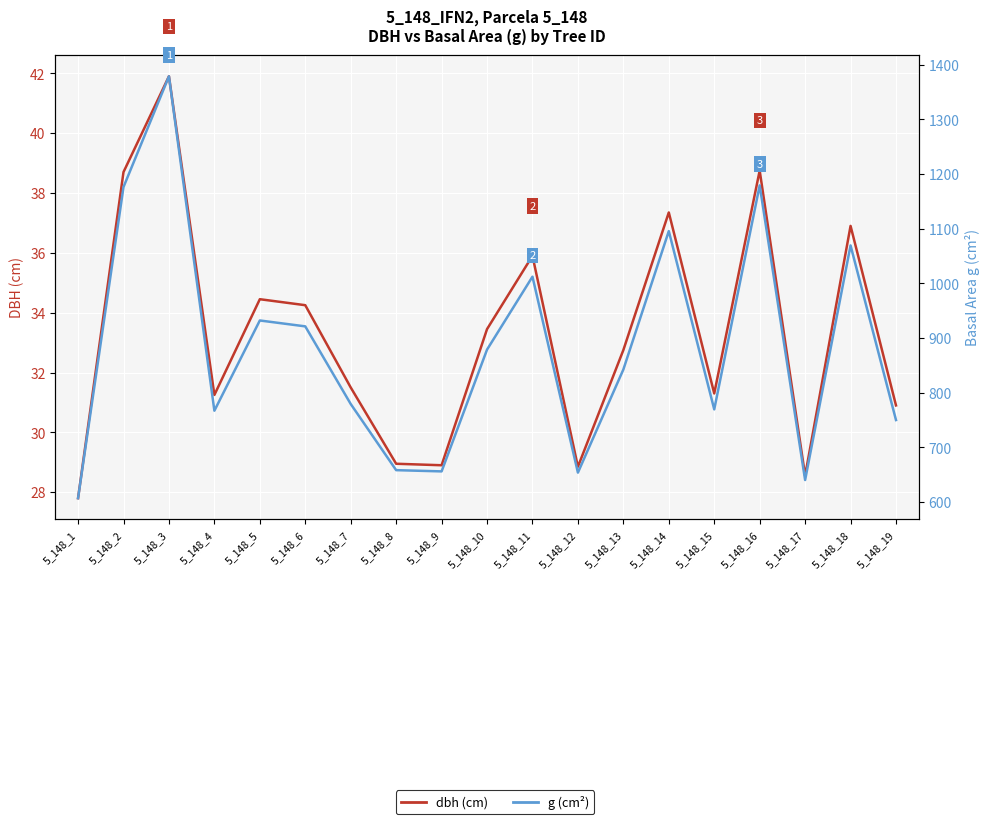

What is the smallest value displayed?

27.8